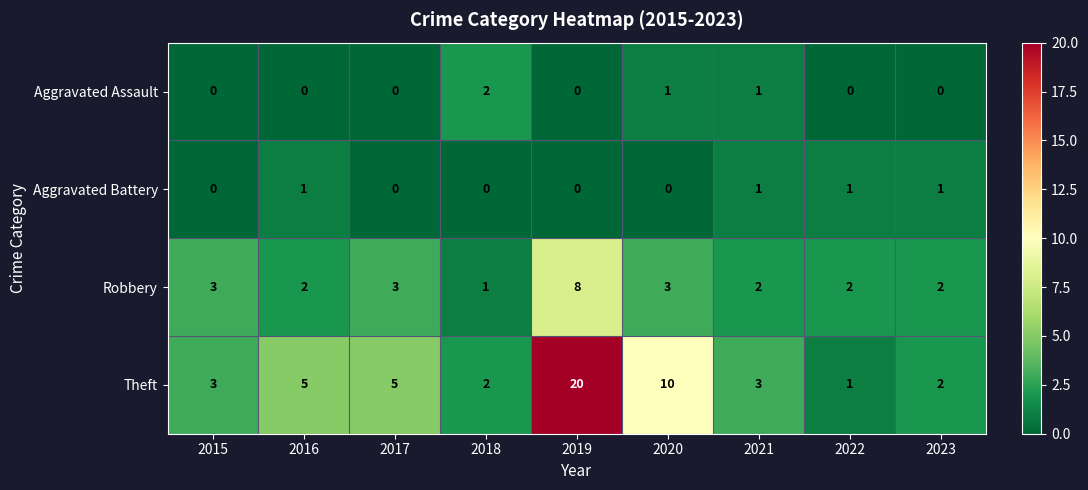

Which label corresponds to the largest value in the chart?

2019